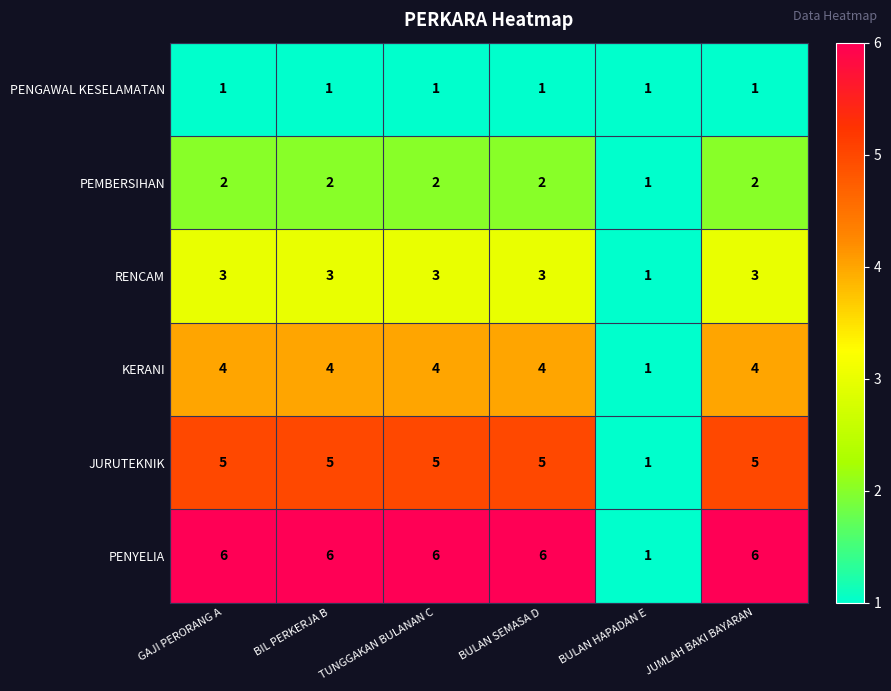

The value of PEMBERSIHAN at BIL PERKERJA B is 1. True or false?

False